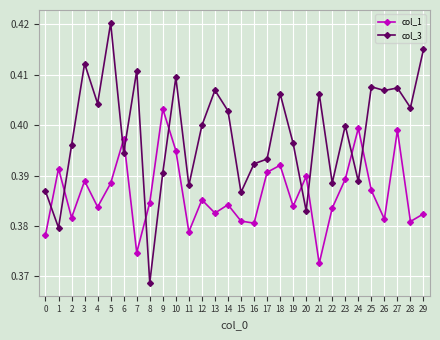

Where is the first local maximum for col_3?

3